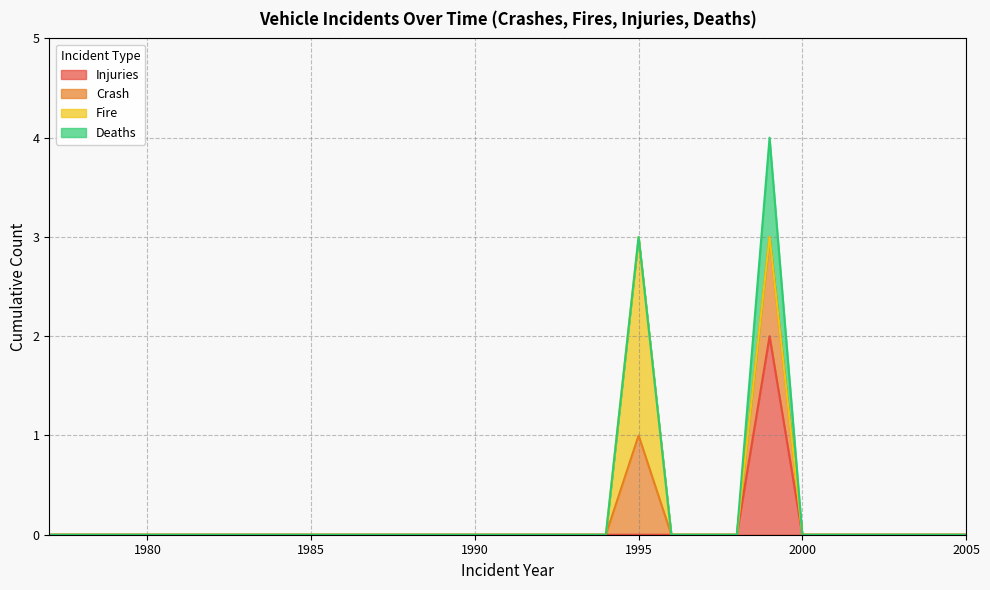

What is the greatest value displayed?

2